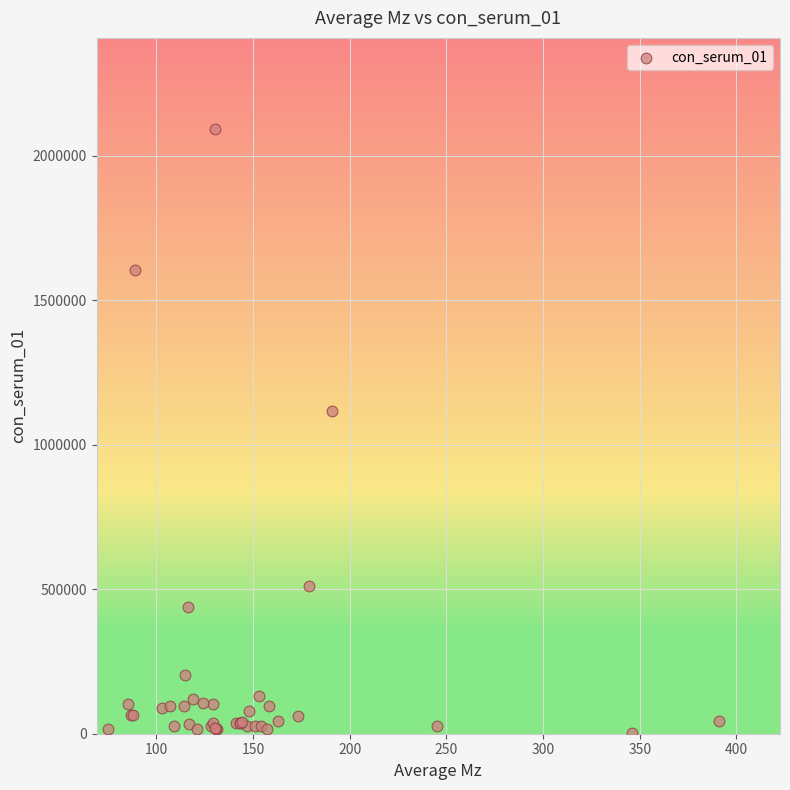

What Y value in the scatter plot is closest to 1048270?

1117323